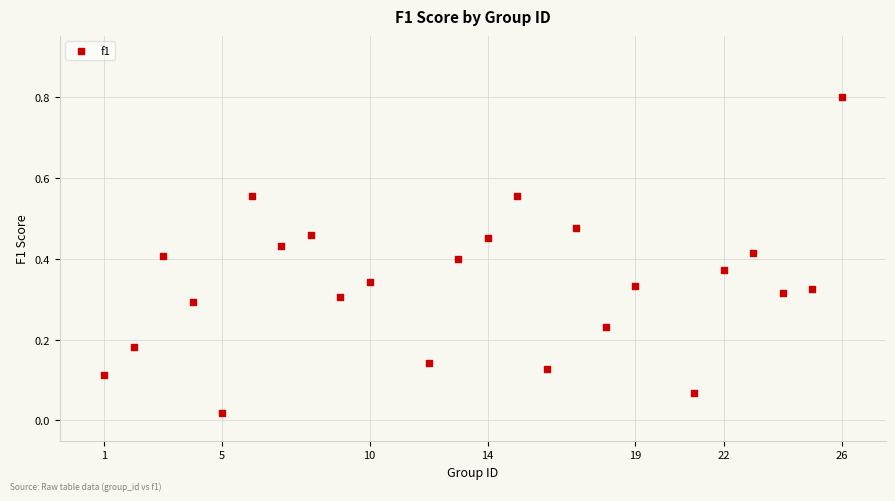

What is the range of Y values (max minus min)?

0.8